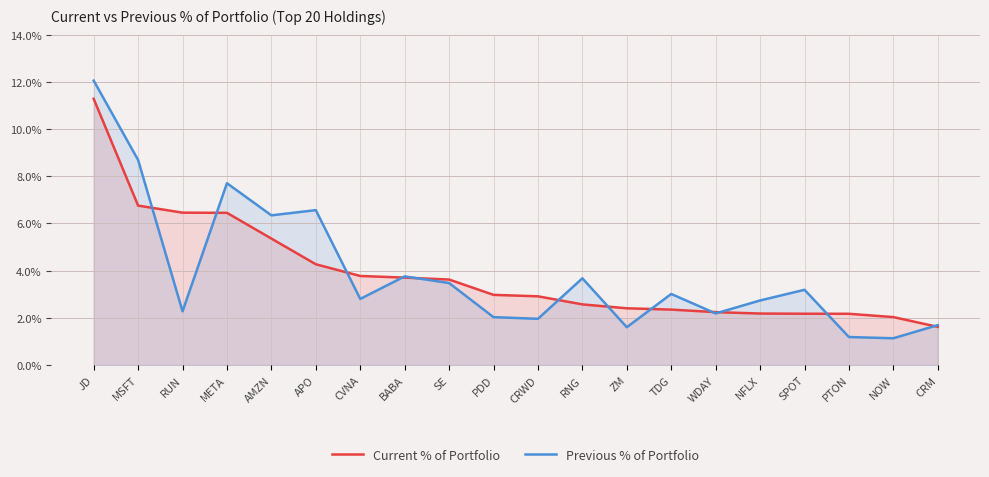

Between AMZN and BABA, which is larger?

AMZN